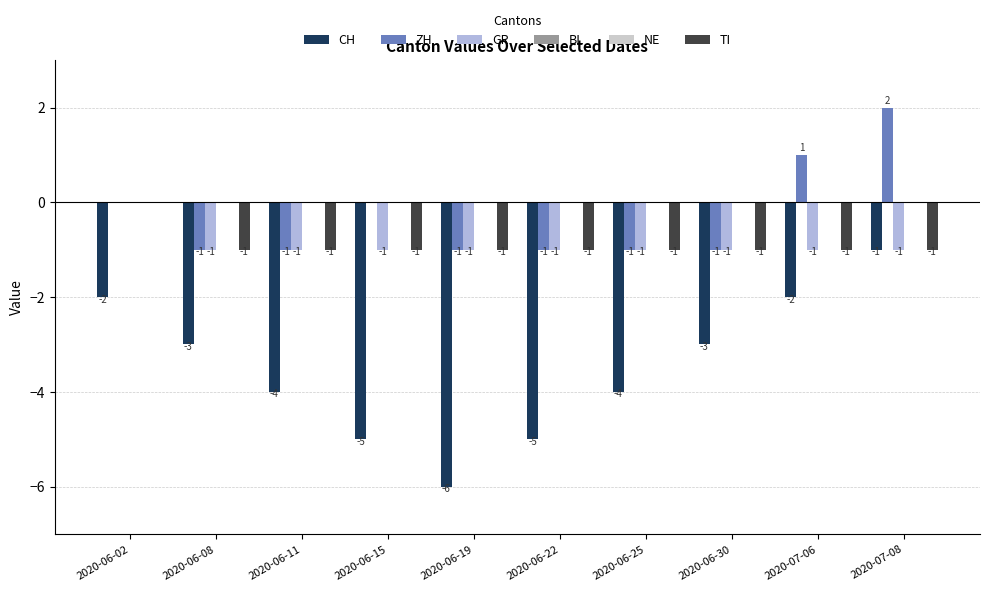

Is it true that CH equals -4 at 2020-06-25?

True